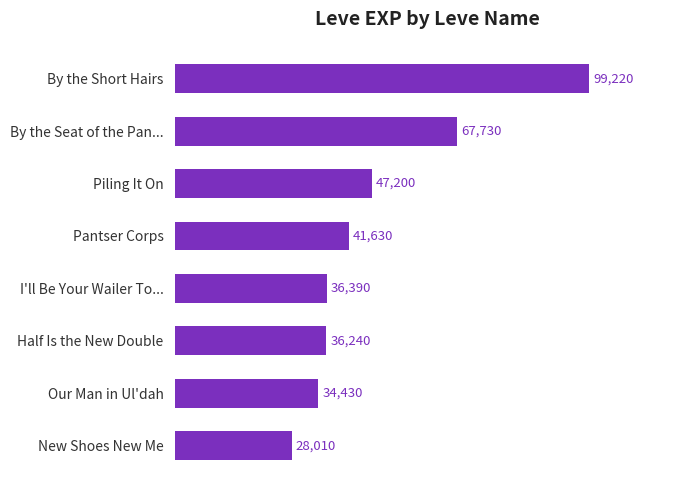

How many series are shown in this chart?

1